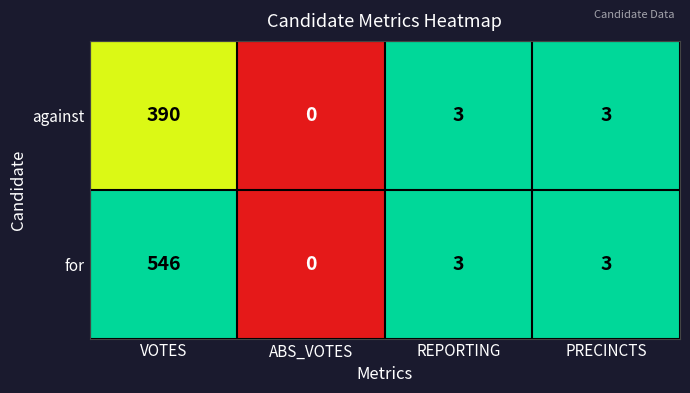

What is the sum of the against values at PRECINCTS and VOTES?

393